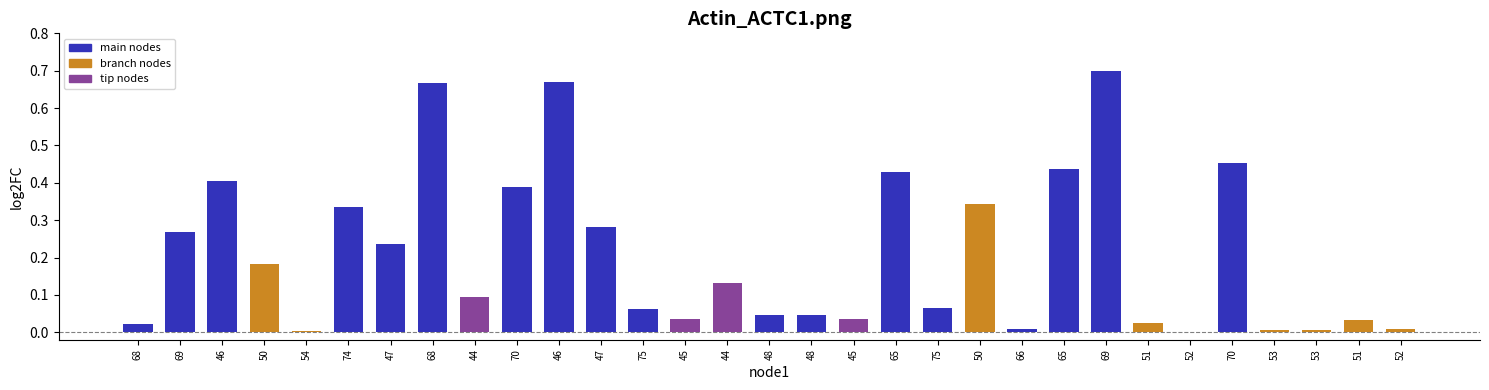

How many series are shown in this chart?

1